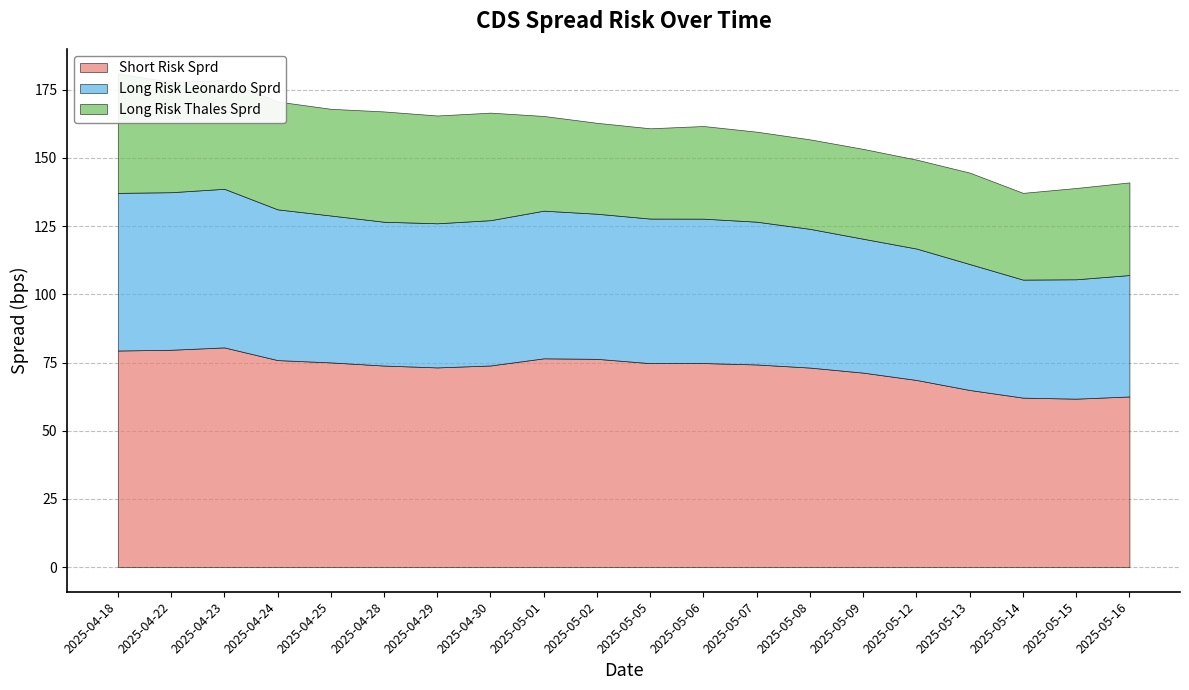

Reading right to left, list all the values displayed in this chart.

Short Risk Sprd: 2025-05-16=62.6	2025-05-15=61.7	2025-05-14=62.1	2025-05-13=64.9	2025-05-12=68.6	2025-05-09=71.3	2025-05-08=73.1	2025-05-07=74.3	2025-05-06=74.8	2025-05-05=74.8	2025-05-02=76.3	2025-05-01=76.5	2025-04-30=73.9	2025-04-29=73.2	2025-04-28=73.9	2025-04-25=75.0	2025-04-24=75.9	2025-04-23=80.5	2025-04-22=79.7	2025-04-18=79.4
Long Risk Leonardo Sprd: 2025-05-16=44.5	2025-05-15=43.8	2025-05-14=43.3	2025-05-13=46.2	2025-05-12=48.2	2025-05-09=49.1	2025-05-08=50.9	2025-05-07=52.3	2025-05-06=52.9	2025-05-05=53.0	2025-05-02=53.2	2025-05-01=54.1	2025-04-30=53.3	2025-04-29=52.8	2025-04-28=52.7	2025-04-25=53.9	2025-04-24=55.3	2025-04-23=58.2	2025-04-22=57.8	2025-04-18=57.8
Long Risk Thales Sprd: 2025-05-16=34.0	2025-05-15=33.5	2025-05-14=31.8	2025-05-13=33.5	2025-05-12=32.6	2025-05-09=33.0	2025-05-08=32.8	2025-05-07=33.0	2025-05-06=34.0	2025-05-05=33.1	2025-05-02=33.3	2025-05-01=34.7	2025-04-30=39.4	2025-04-29=39.5	2025-04-28=40.5	2025-04-25=39.1	2025-04-24=39.5	2025-04-23=39.9	2025-04-22=40.5	2025-04-18=43.8